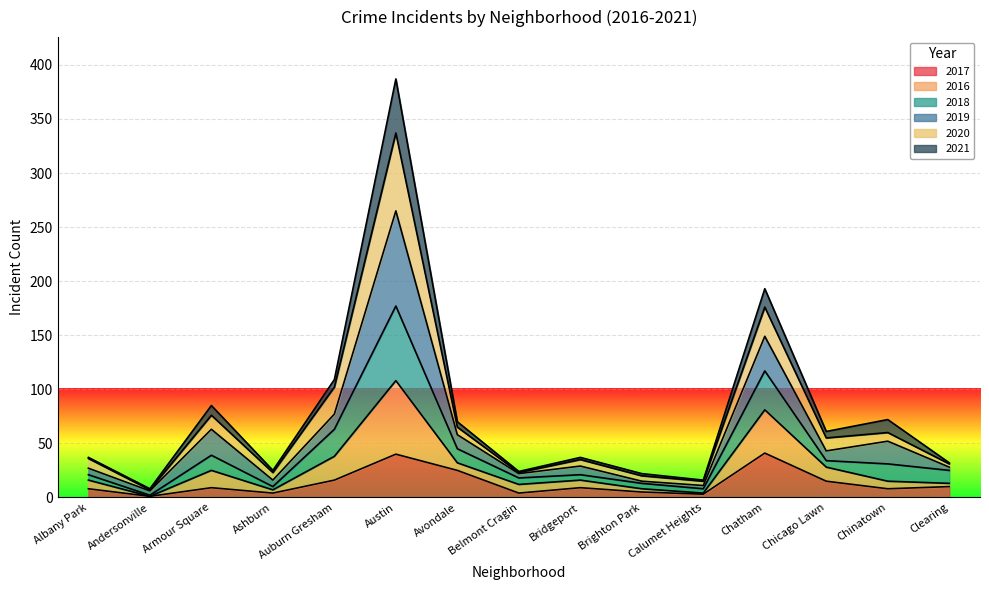

At which category is the sum across all series the highest?

Austin